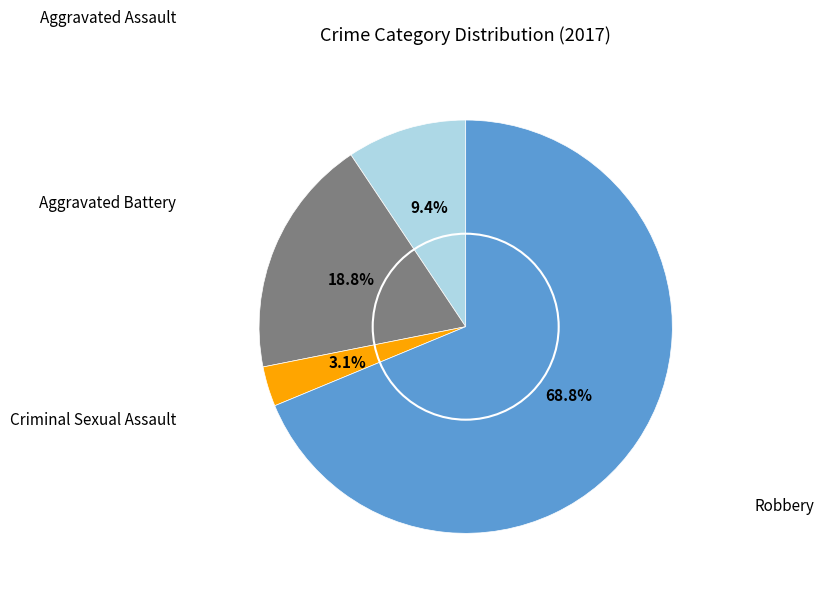

To the nearest percent, what portion does Aggravated Battery represent?

19%